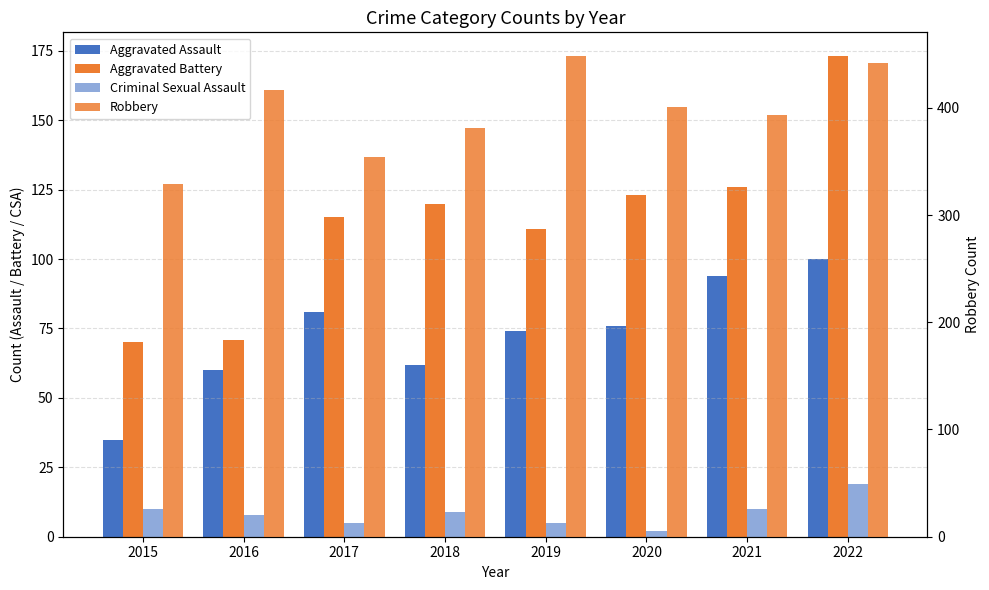

What is the difference between the second highest and minimum values in the Aggravated Assault series?

59